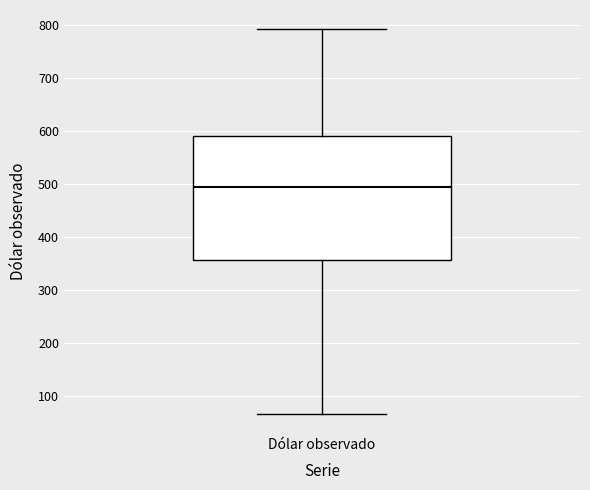

Where is the lower edge of the box for Dólar observado on the y-axis? The values are not printed on the chart, so give them approximately, as read against the axis.

360